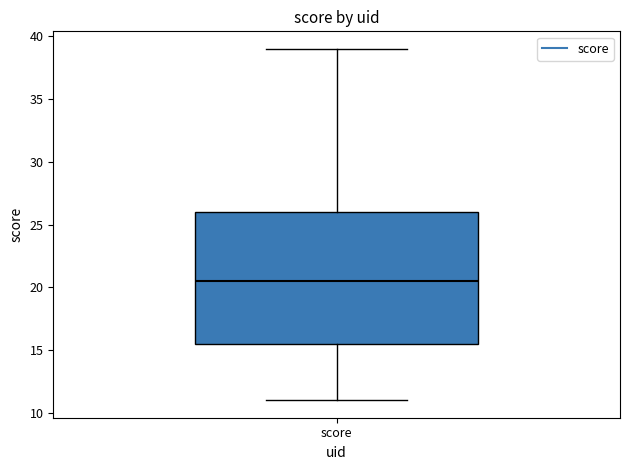

Read this box plot against the y-axis: the position of the median line, the range covered by the box, and the ends of both whiskers. The values are not printed on the chart, so give them approximately, as read against the axis.

median 20.5, box 15.5 to 26.0, whiskers 11.0 to 39.0